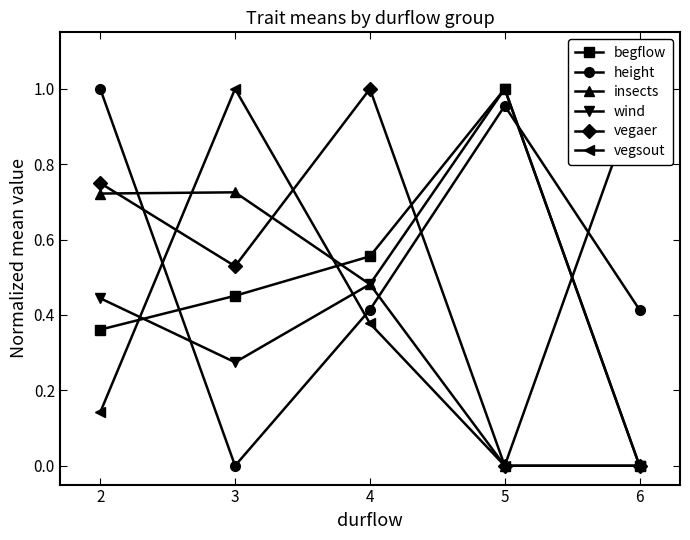

How many values in begflow are above zero?

4